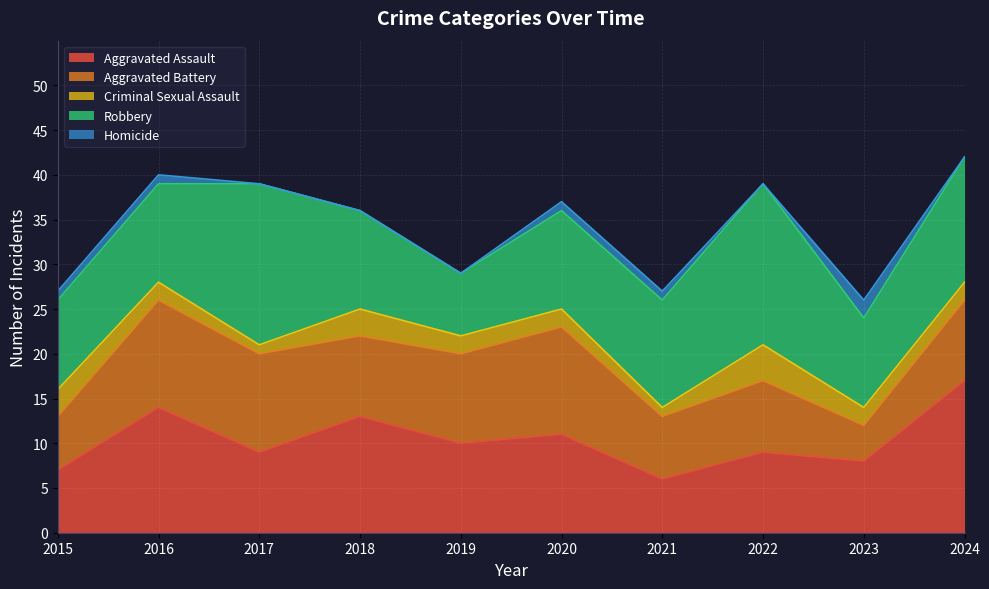

How many values in the Robbery series exceed 11?

4